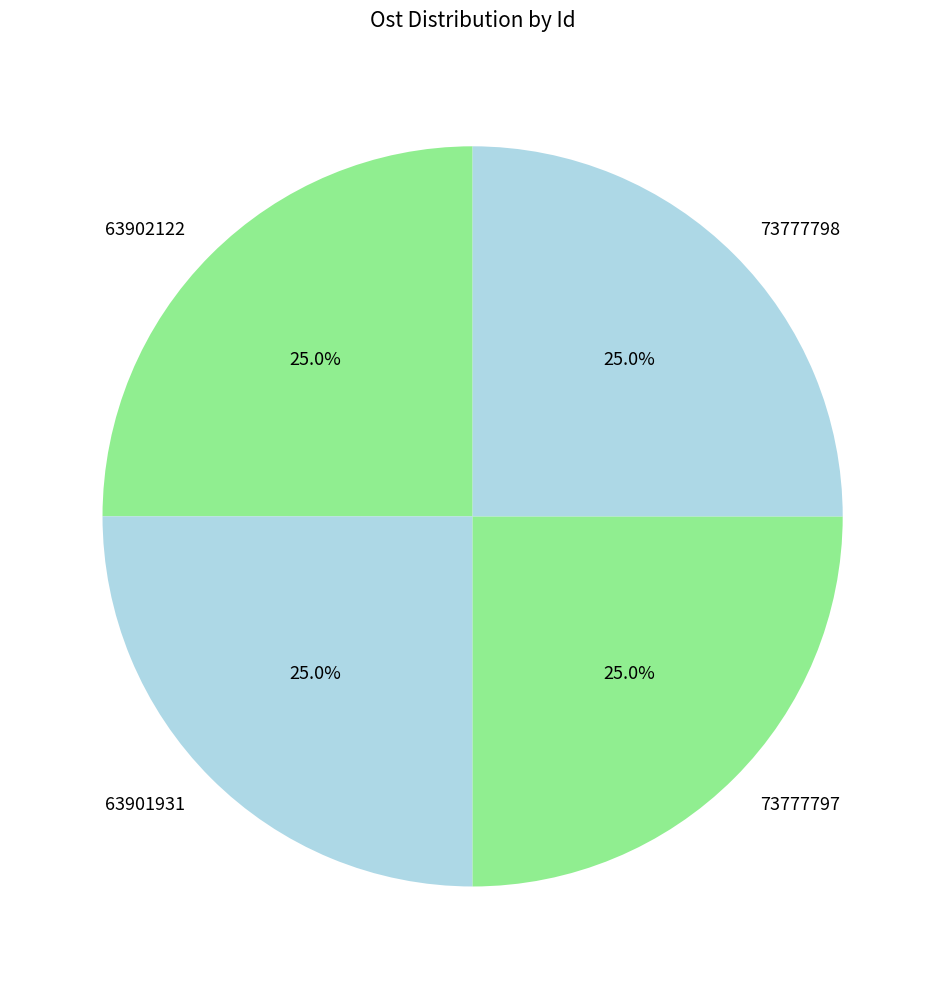

Approximately how many times larger is the value at 73777797 compared to 63901931?

1.0